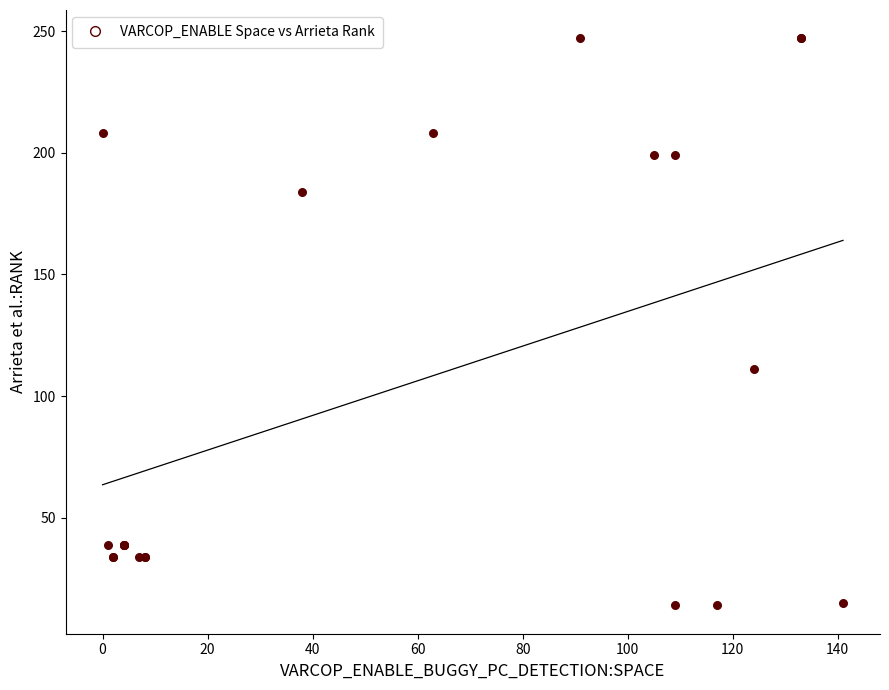

What Y value in the scatter plot is closest to 130?

111